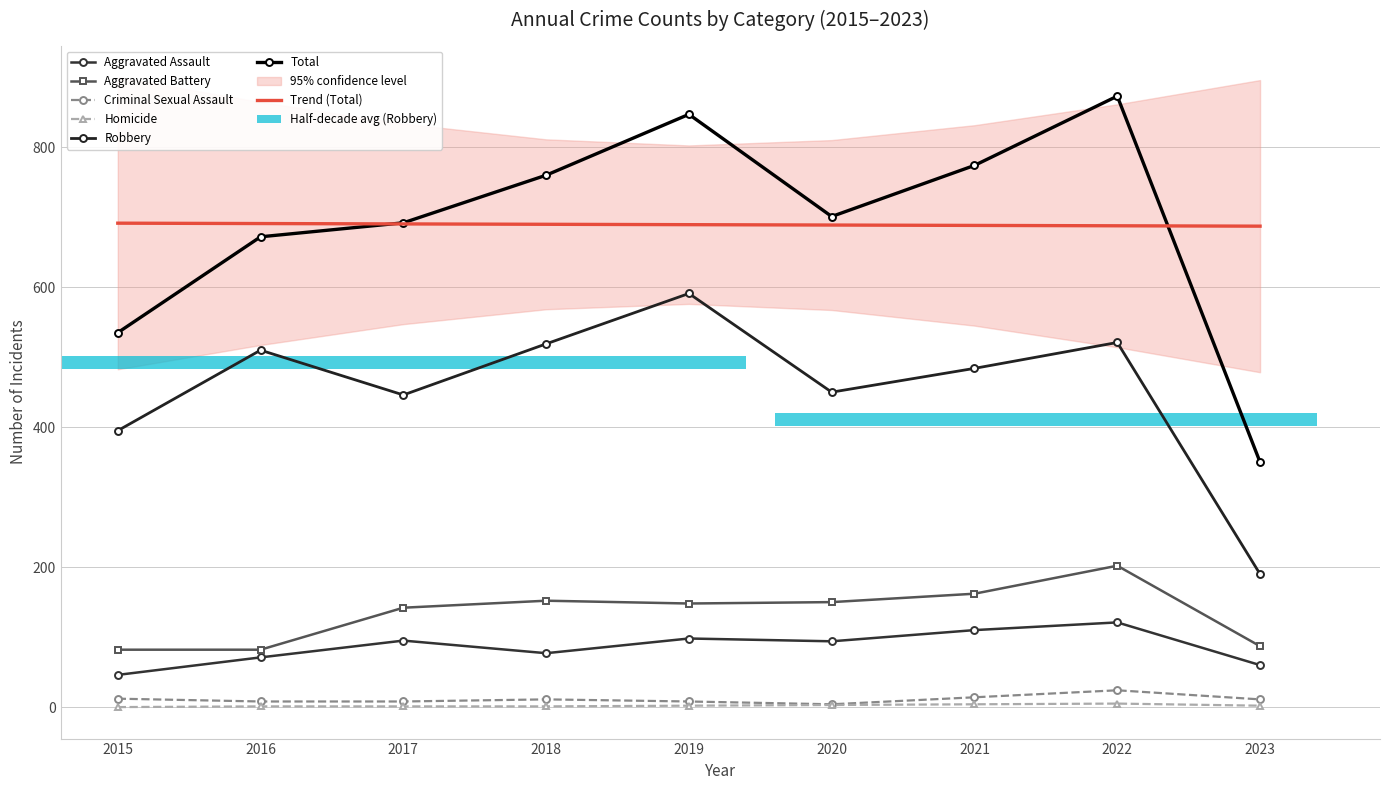

True or false: Homicide has a value of 2 at 2015.

False